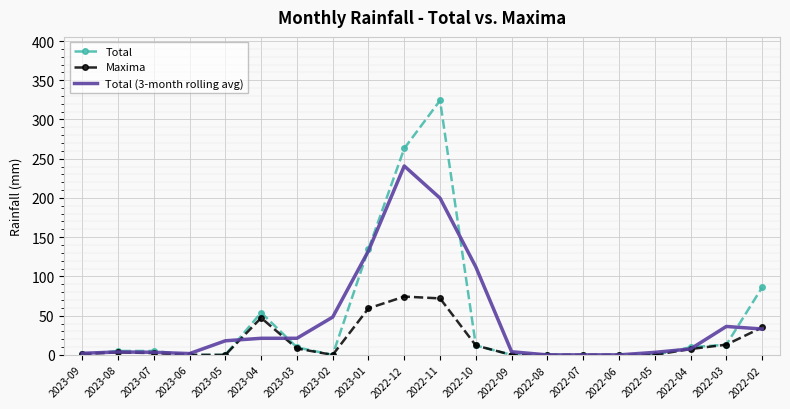

After their last crossing, which series has the higher values: Total or Total (3-month rolling avg)?

Total